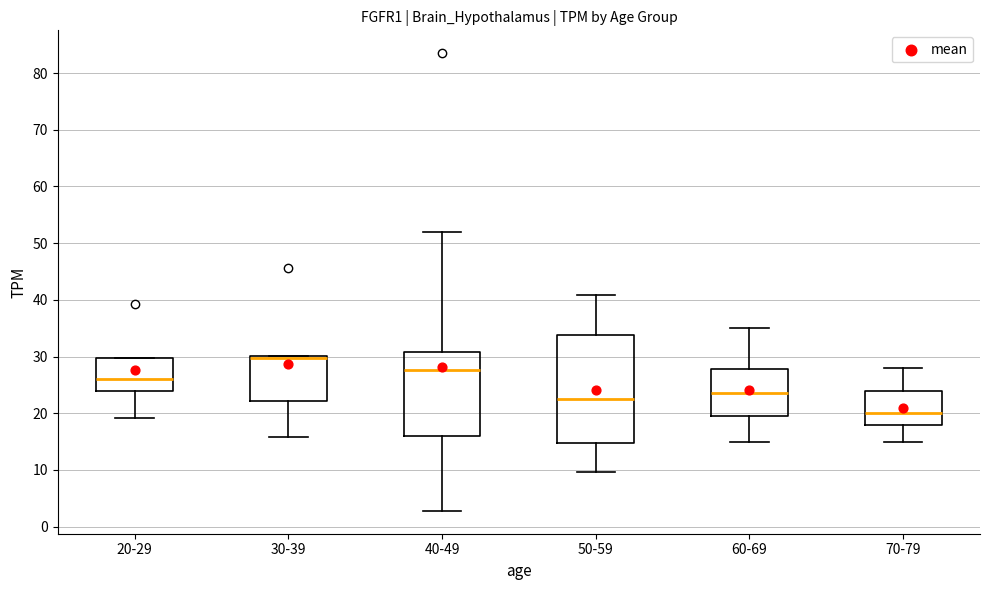

Reading left to right, read every box against the y-axis: the position of its median line, the range the box covers, and the ends of its whiskers. The values are not printed on the chart, so give them approximately, as read against the axis.

20-29: median 26, box 24 to 30, whiskers 19 to 30
30-39: median 30 (just below the box's upper edge), box 22 to 30, whiskers 16 to 30
40-49: median 28, box 16 to 31, whiskers 3 to 52
50-59: median 23, box 15 to 34, whiskers 10 to 41
60-69: median 24, box 20 to 28, whiskers 15 to 35
70-79: median 20, box 18 to 24, whiskers 15 to 28